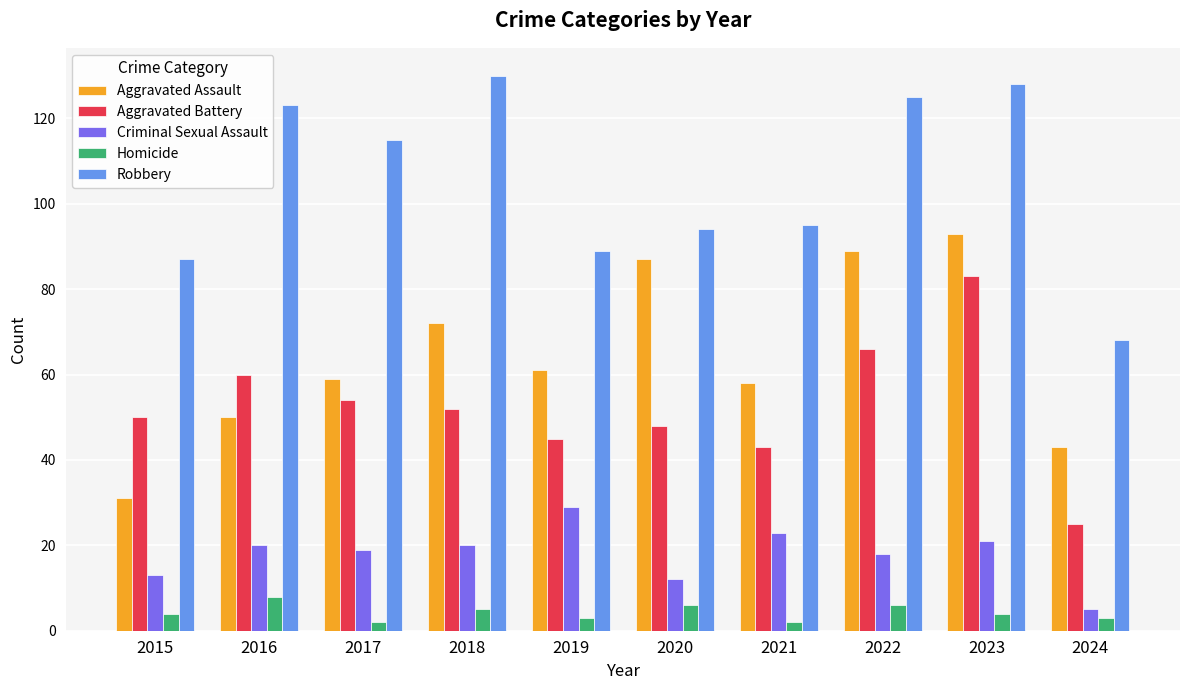

Which category has the highest value in the Robbery series?

2018